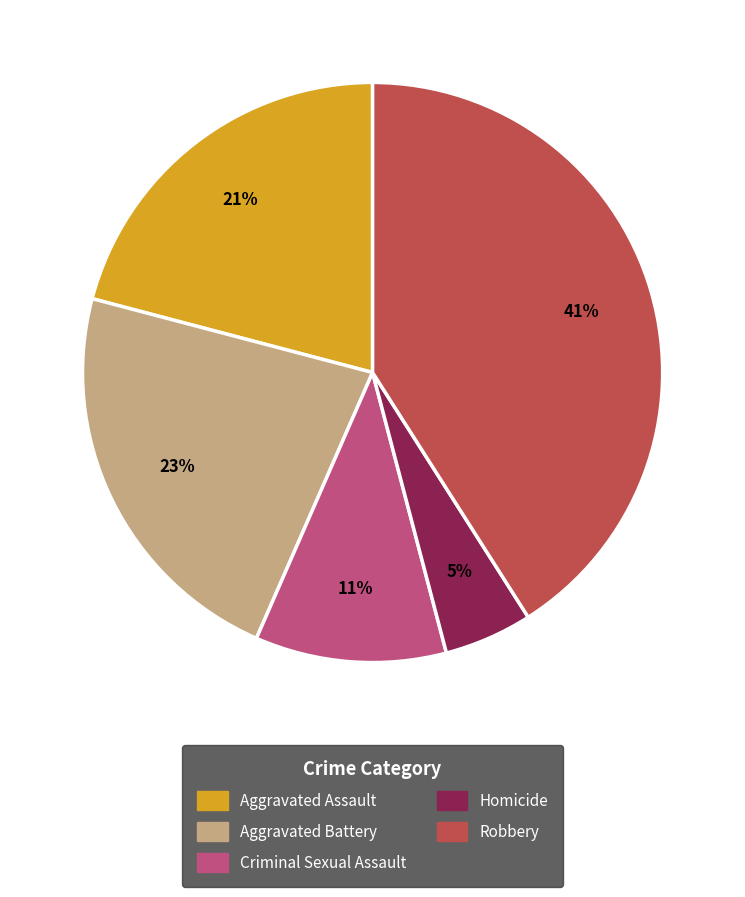

Approximately how many times larger is the value at Aggravated Battery compared to Aggravated Assault?

1.1